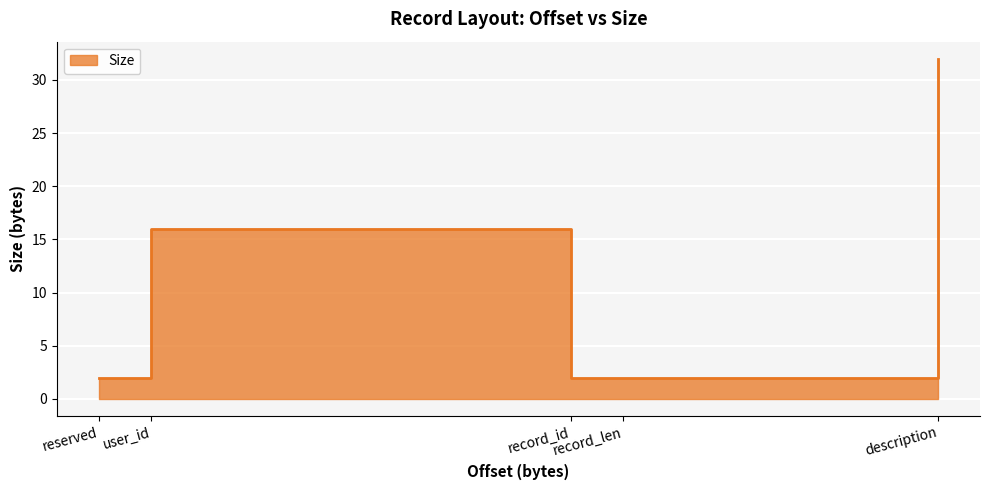

What is the sum of all values?

54